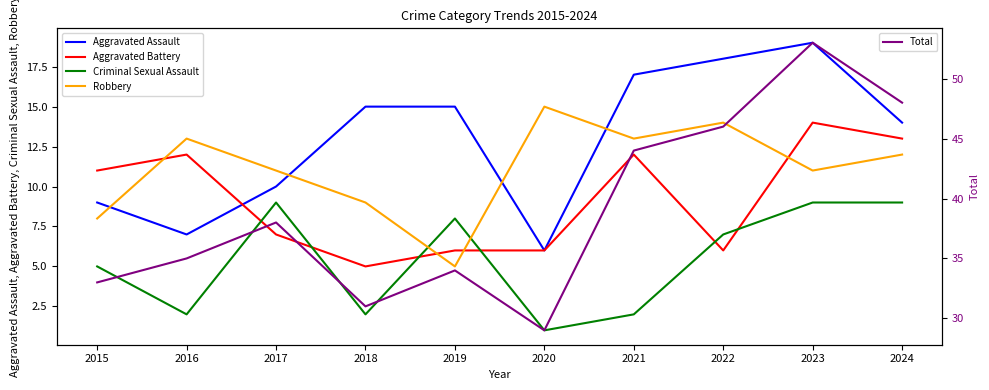

What is the difference between the second highest and second lowest values in the Aggravated Battery series?

7